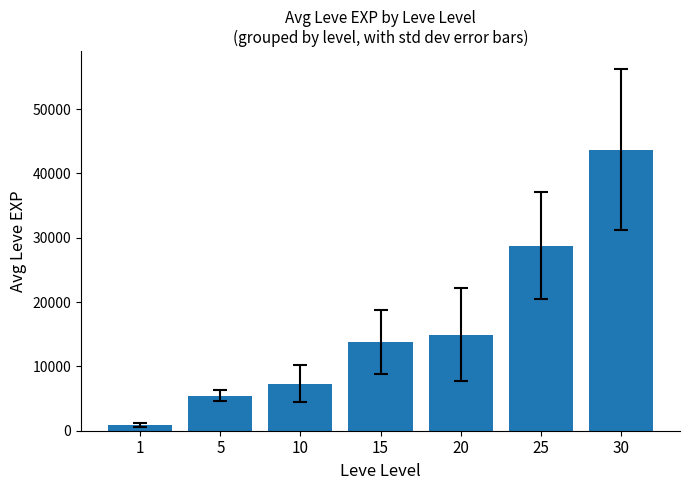

Between 30 and 1, which is larger?

30